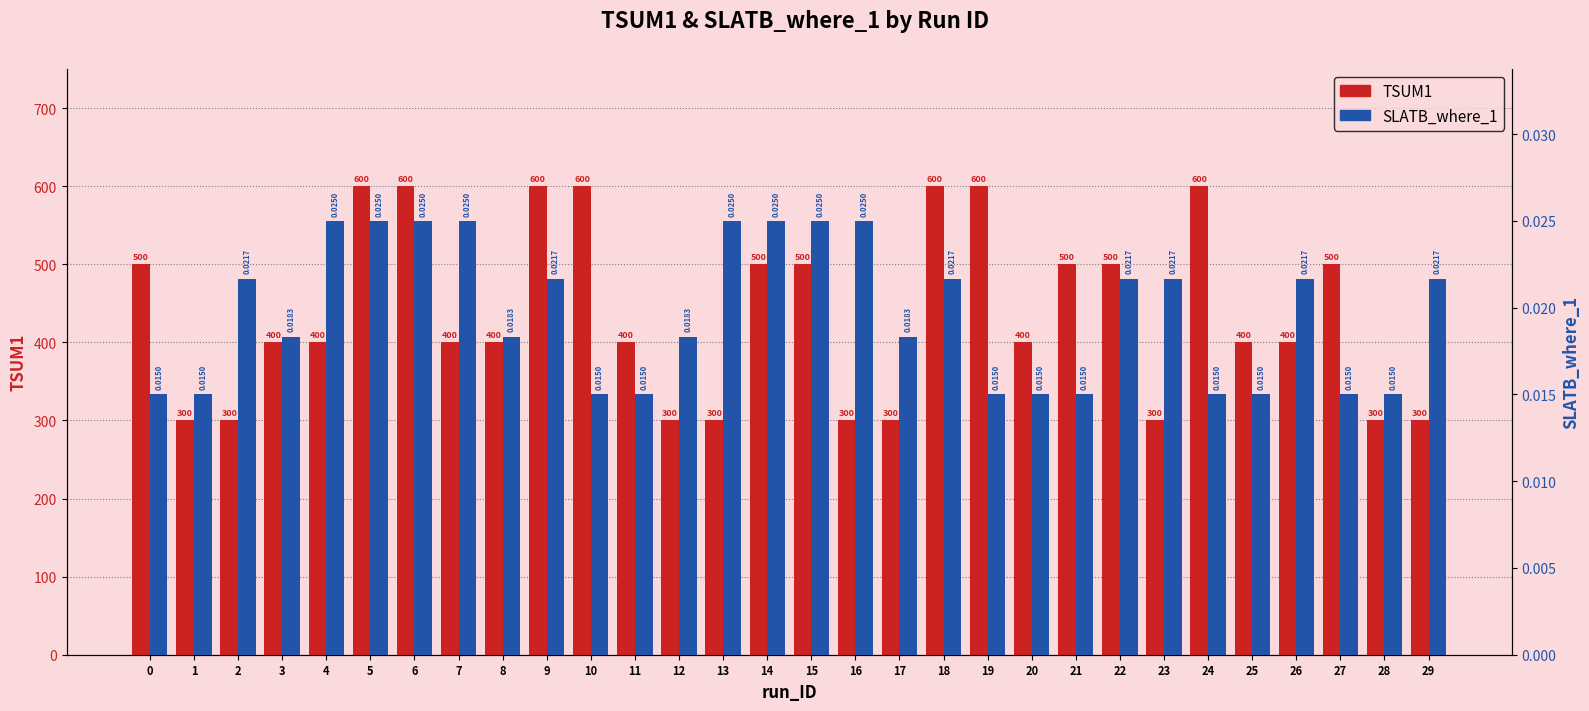

Which series has the largest total across all categories?

TSUM1